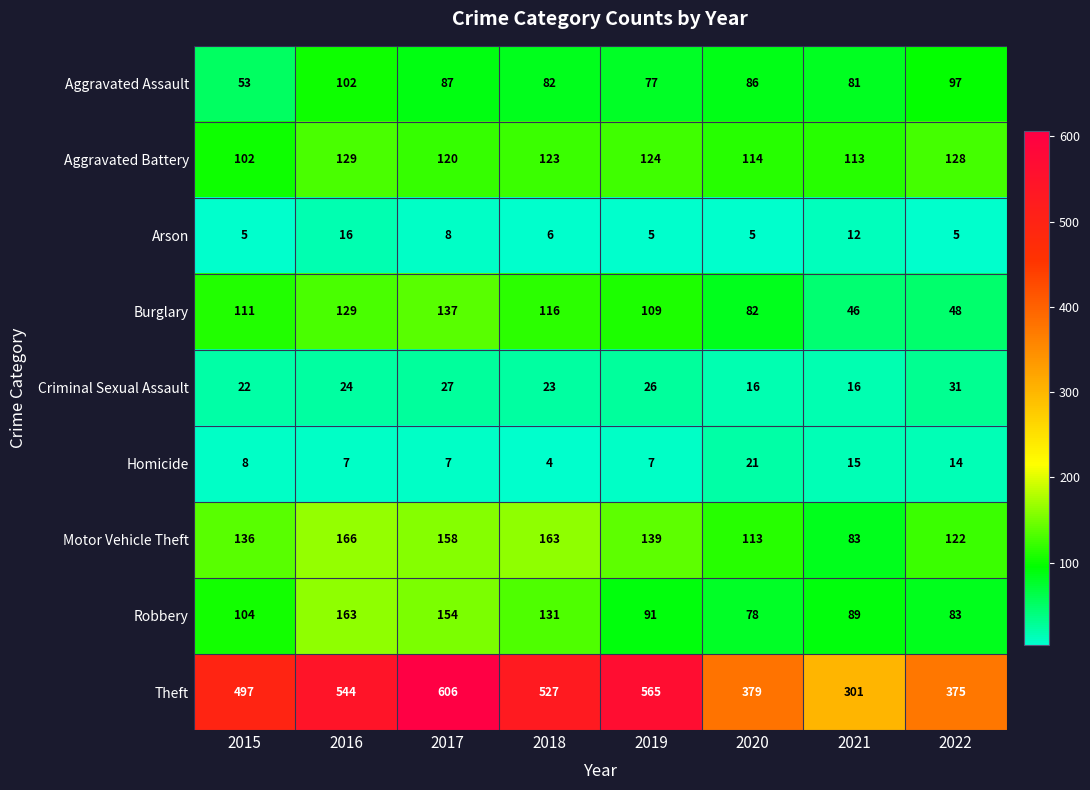

Rank the series at 2015 from lowest to highest value.

Arson, Homicide, Criminal Sexual Assault, Aggravated Assault, Aggravated Battery, Robbery, Burglary, Motor Vehicle Theft, Theft